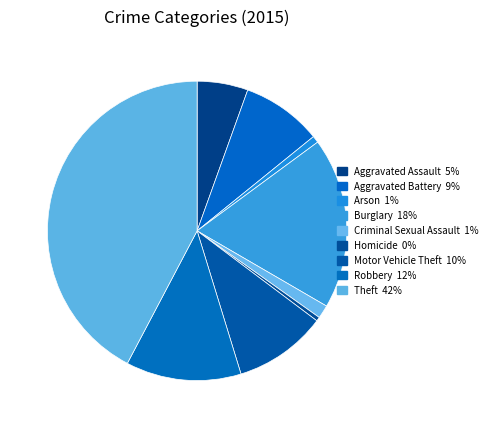

Count the number of slices in the pie.

9